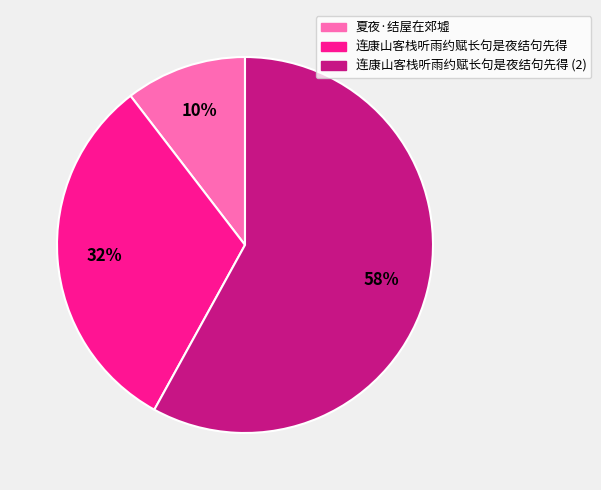

To the nearest percent, what is the combined percentage of 连康山客栈听雨约赋长句是夜结句先得 and 连康山客栈听雨约赋长句是夜结句先得 (2)?

90%